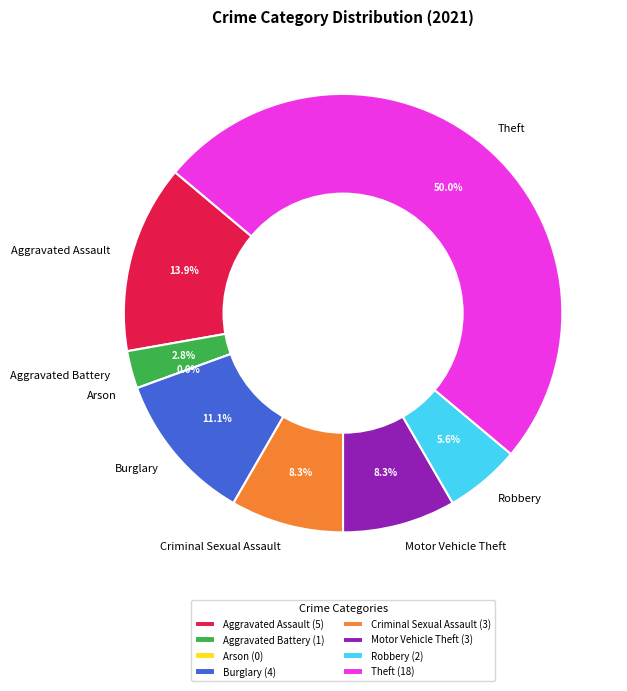

What is the change in value from Burglary to Motor Vehicle Theft?

-1